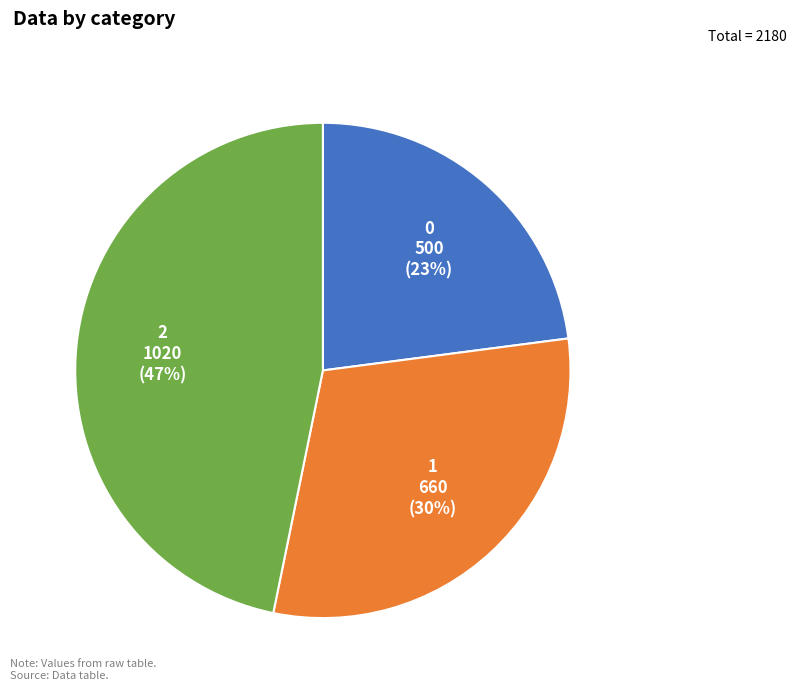

To the nearest percent, what is the difference between the largest and smallest slice percentages?

24%